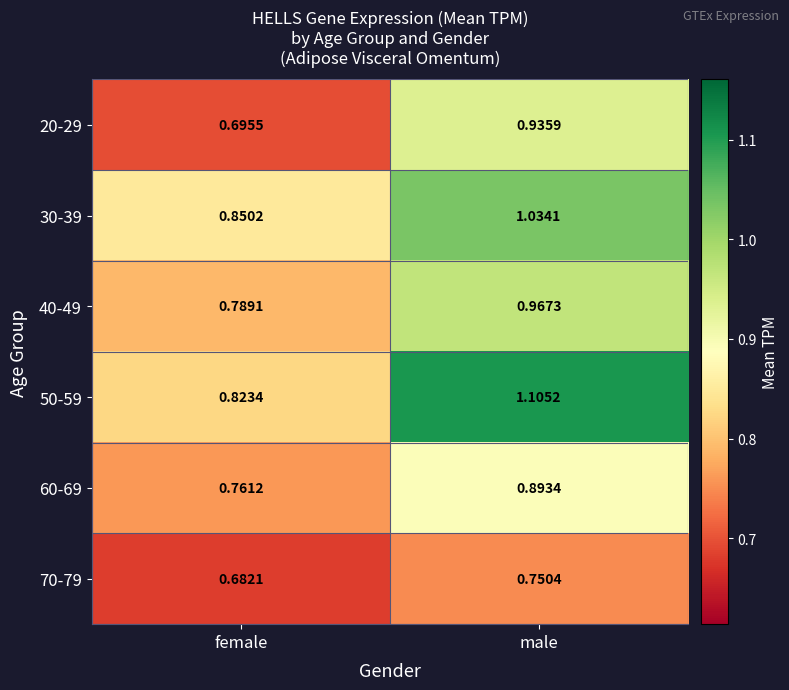

Which series has the largest range (max minus min)?

50-59